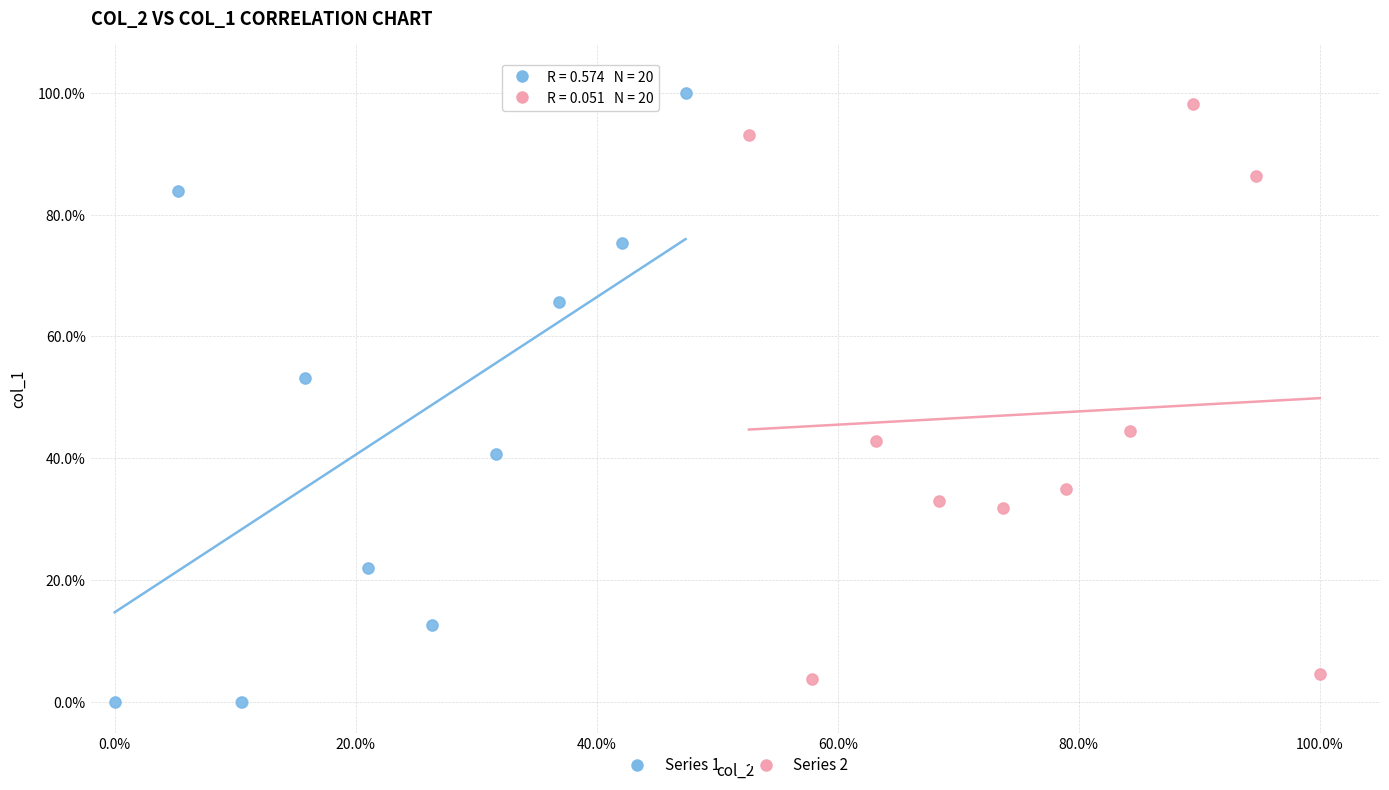

What are all the series names shown in the legend?

Series 1, Series 2